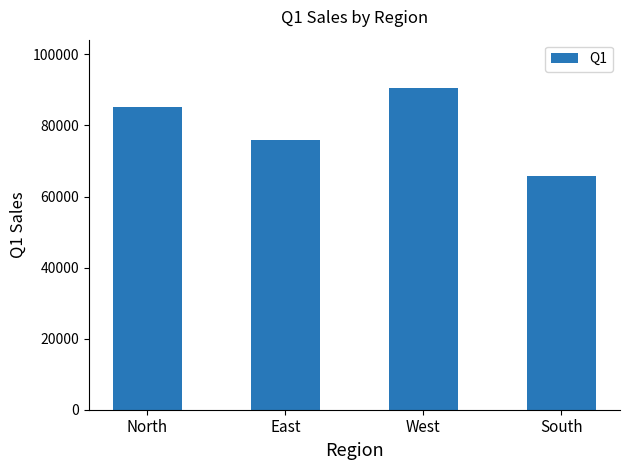

The value at West is 54762.9. True or false?

False